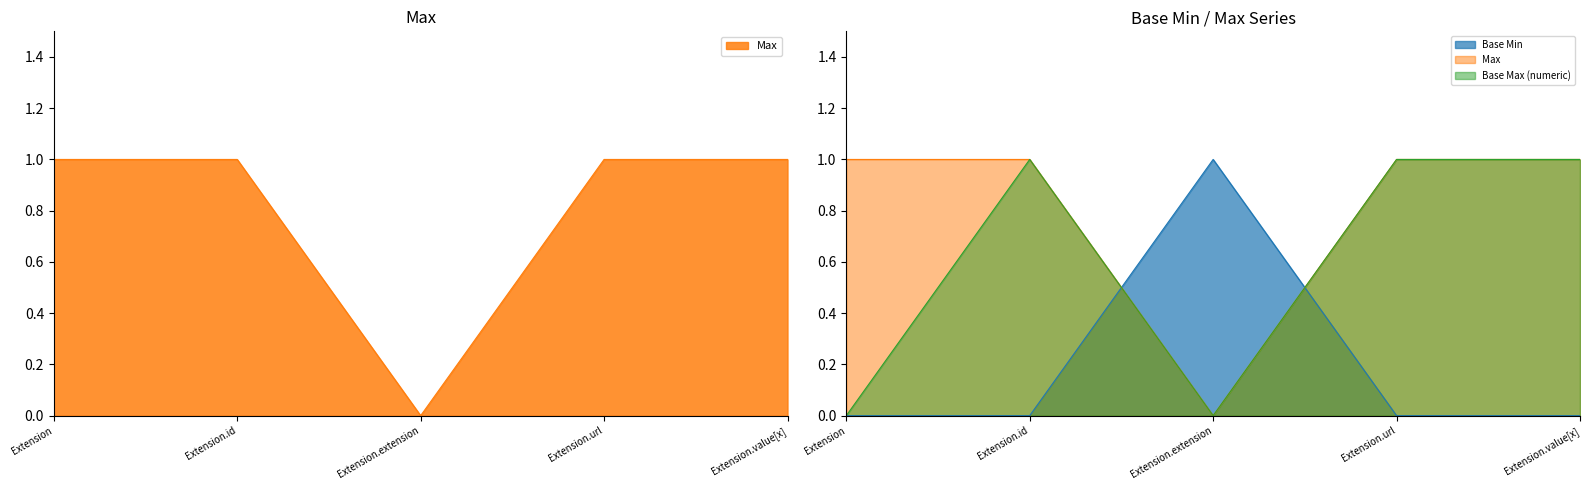

What is the spread (max minus min) of values at Extension?

1